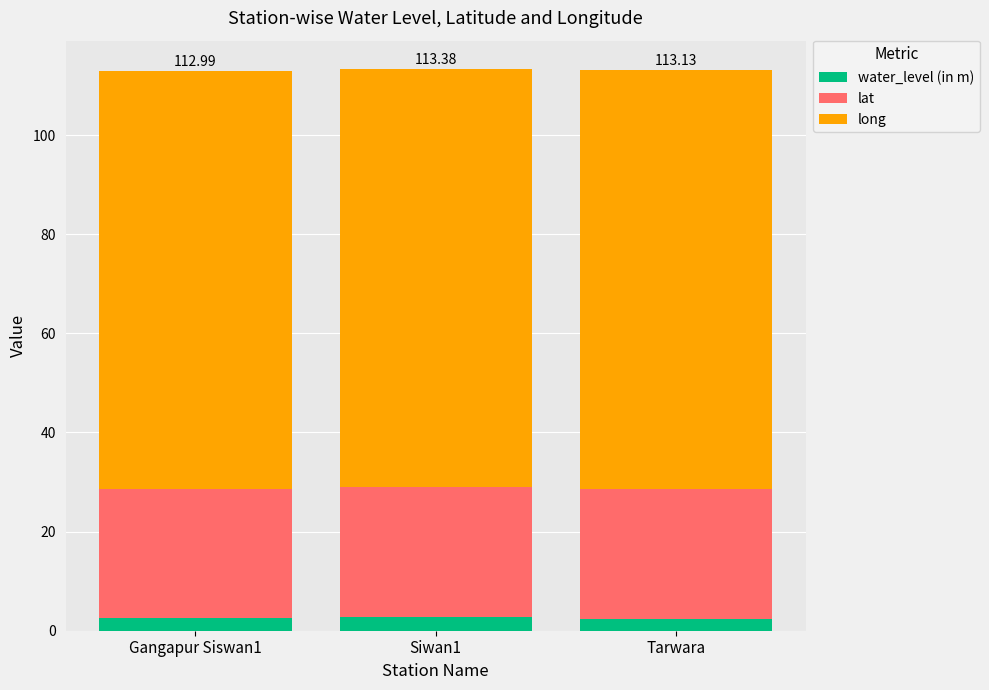

What is the total value across all series at Siwan1?

113.4